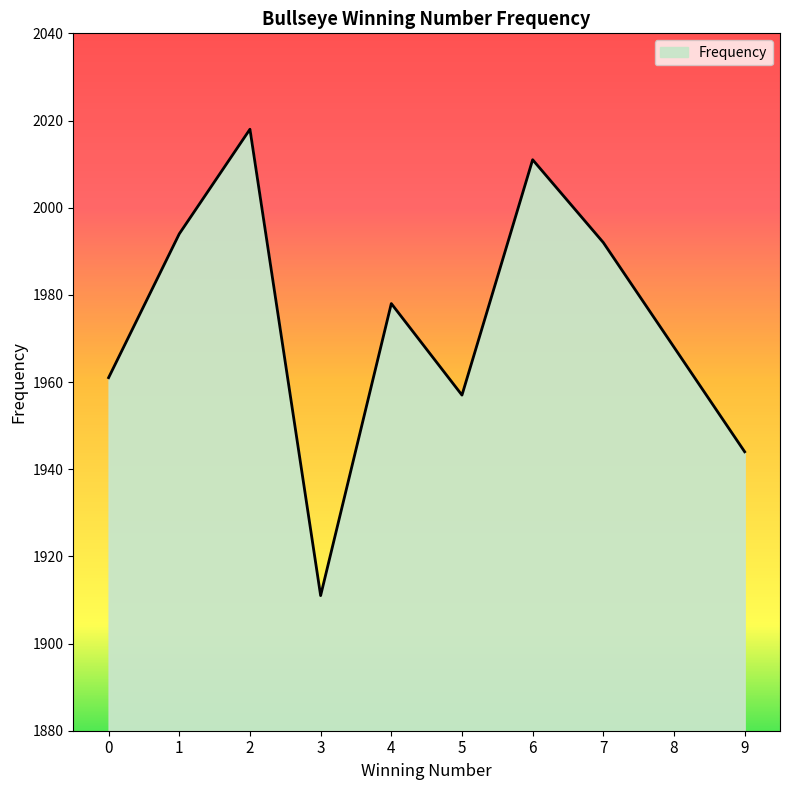

What is the maximum value shown in the chart?

2018